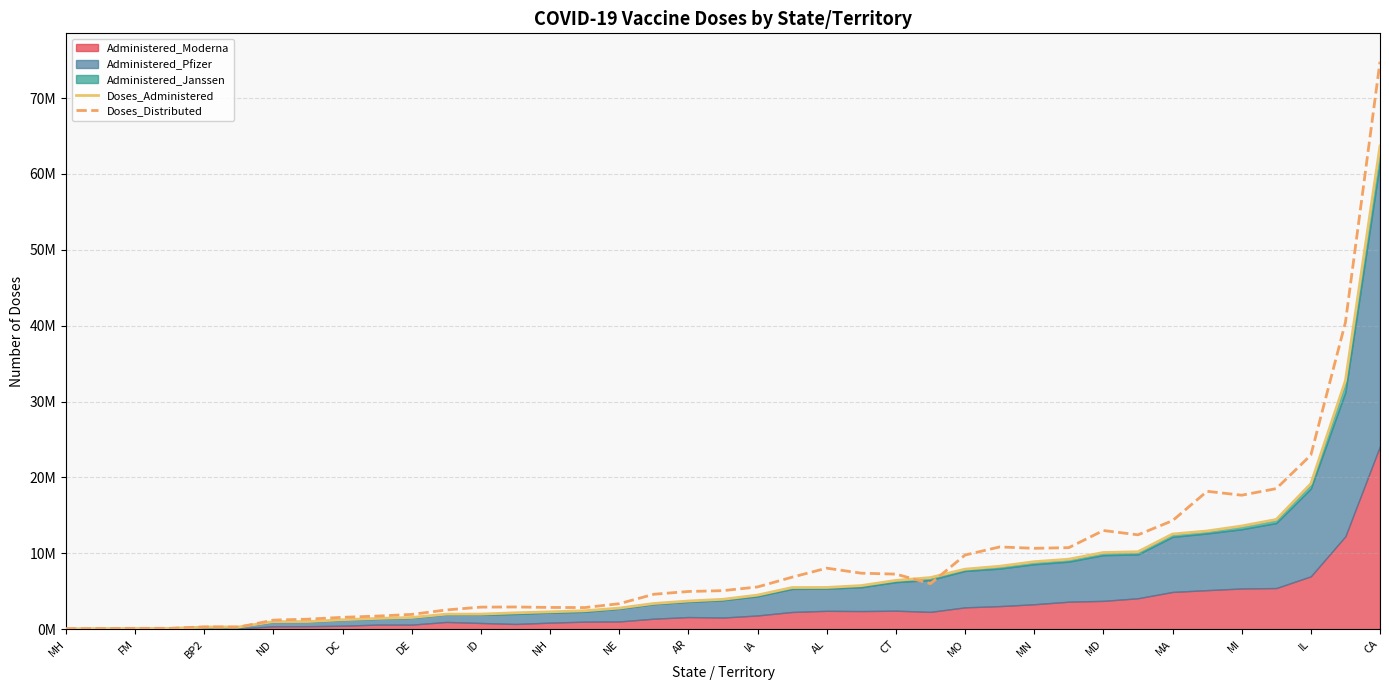

At how many categories does at least one series exceed 30294734?

2